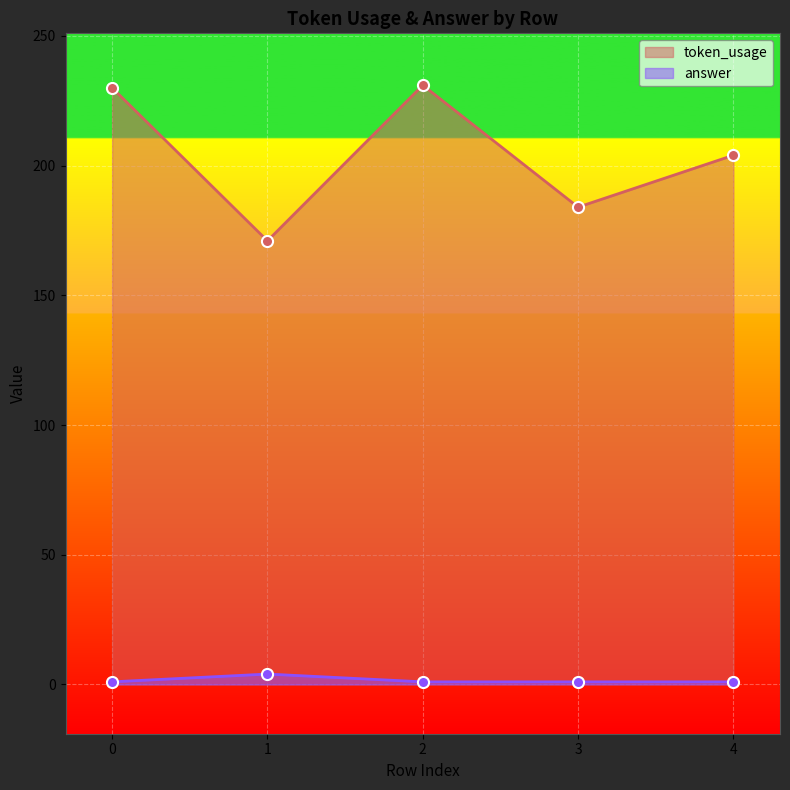

What is the total value across all series at 2?

232